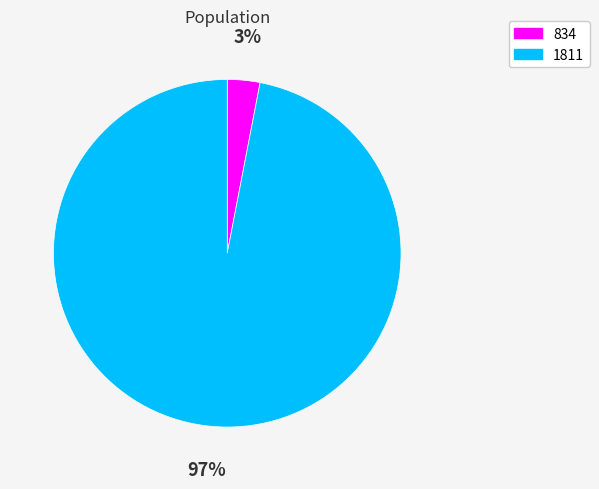

Is the sum of 1811 and 834 greater than half?

Yes